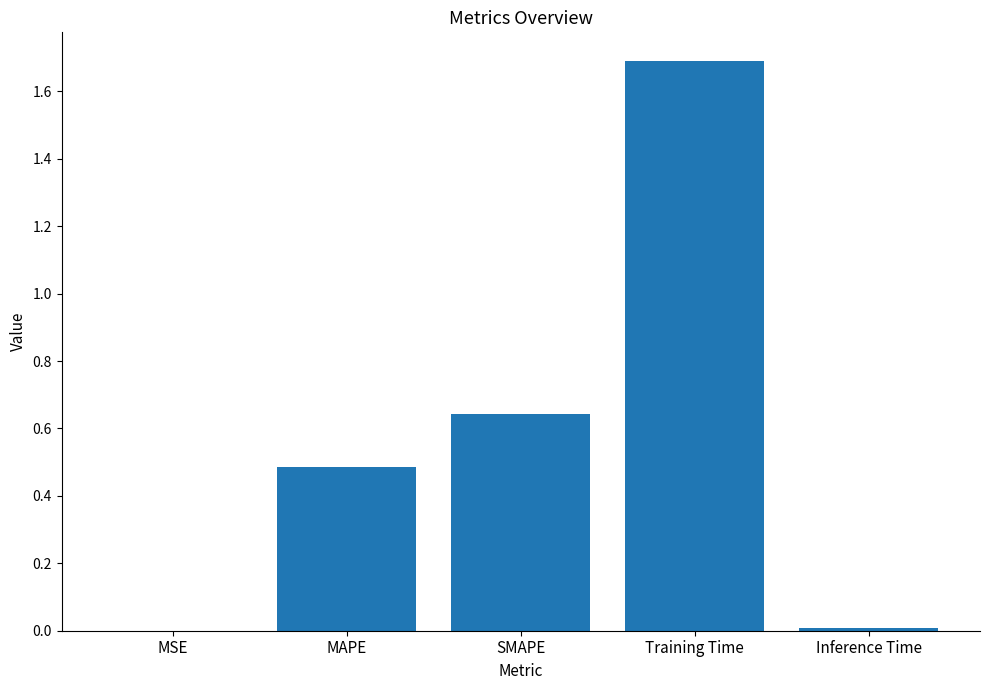

Which label corresponds to the largest value in the chart?

Training Time